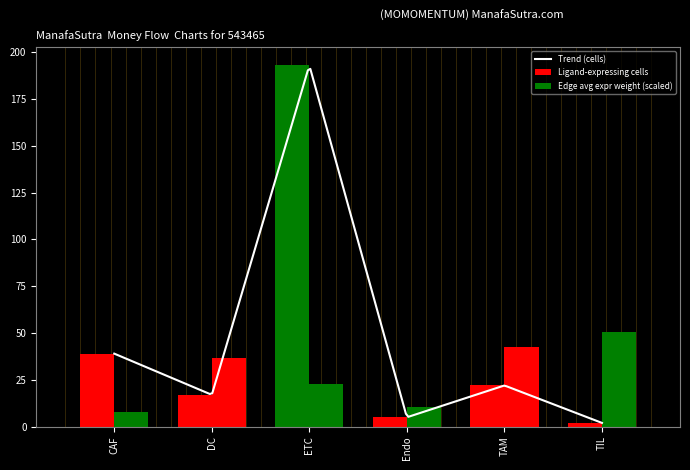

Is it true that Edge average expression weight equals 4.7 at ETC?

False